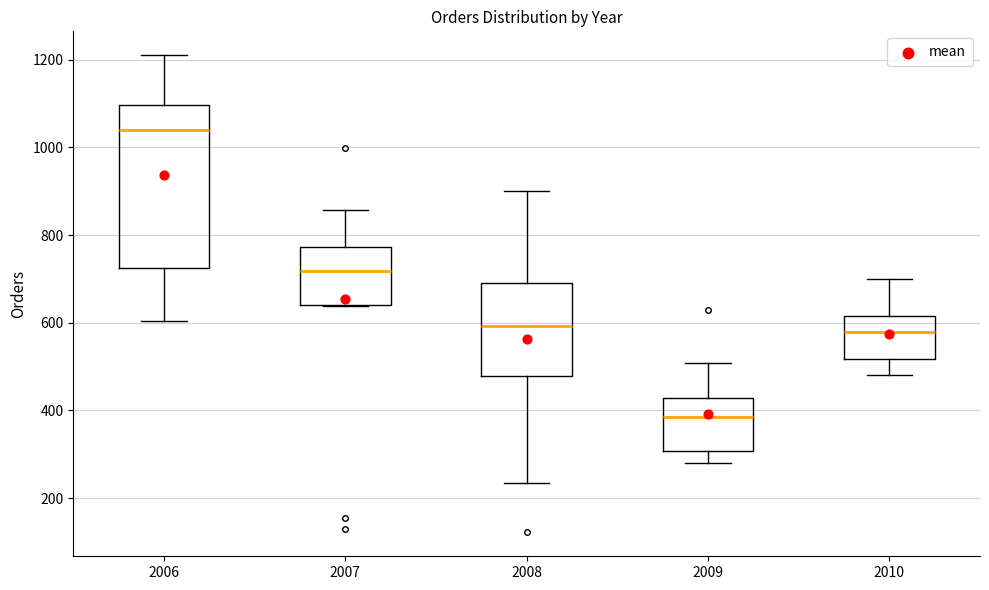

Which box has the lowest median line?

2009